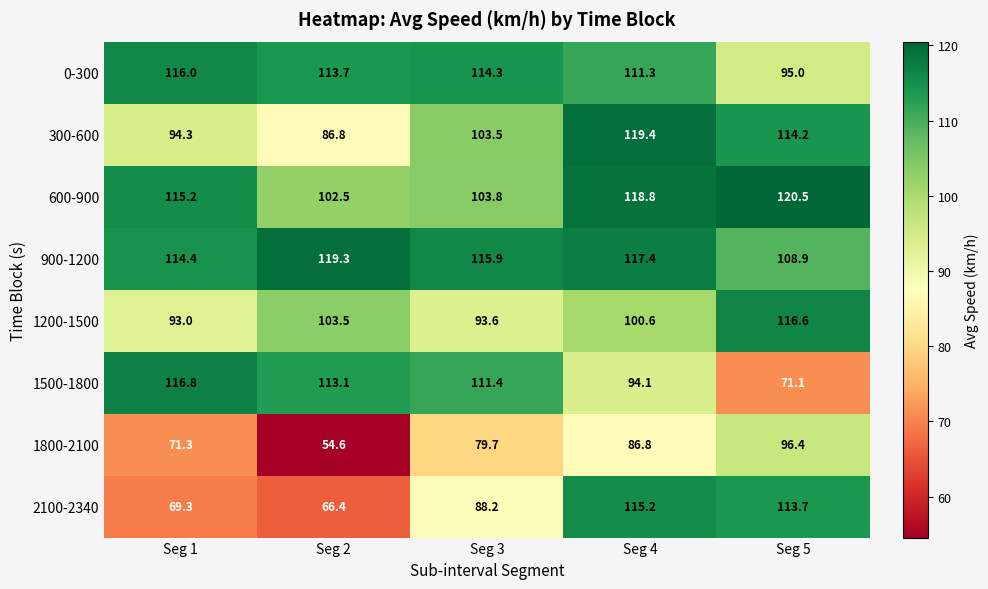

Is it true that 1800-2100 equals 24.0 at Seg 1?

False